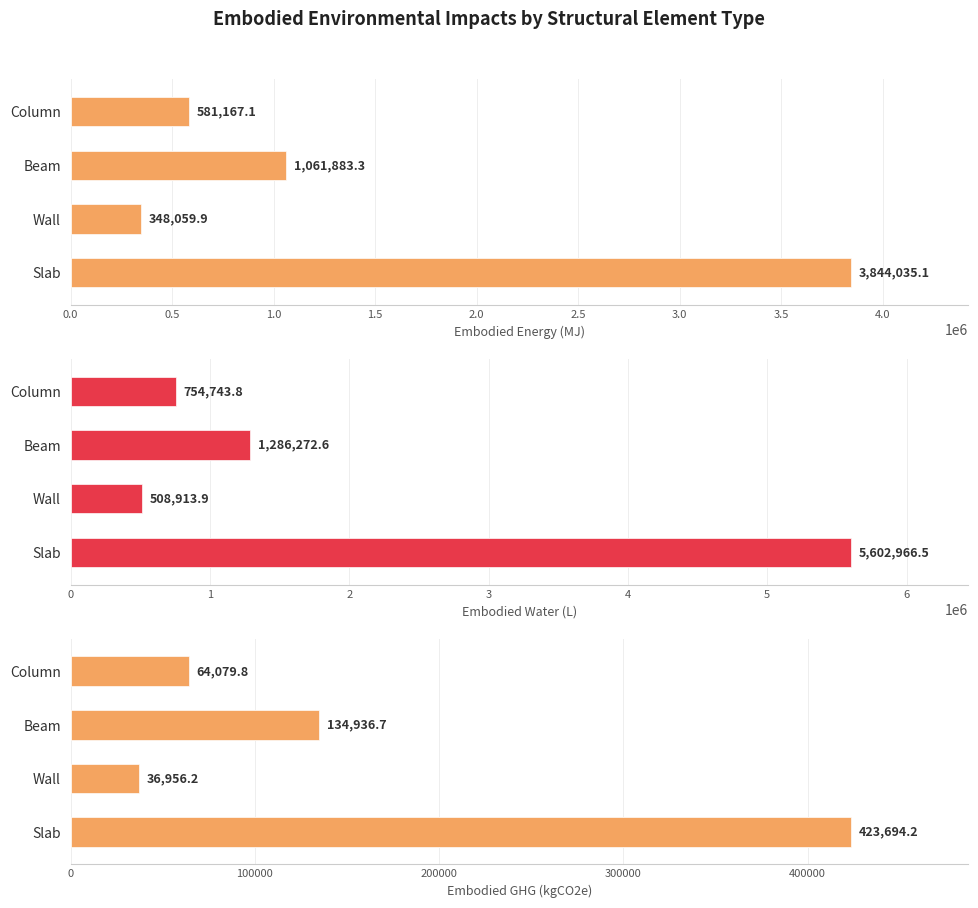

What is the maximum value for Embodied_Water_(L)?

5602966.5